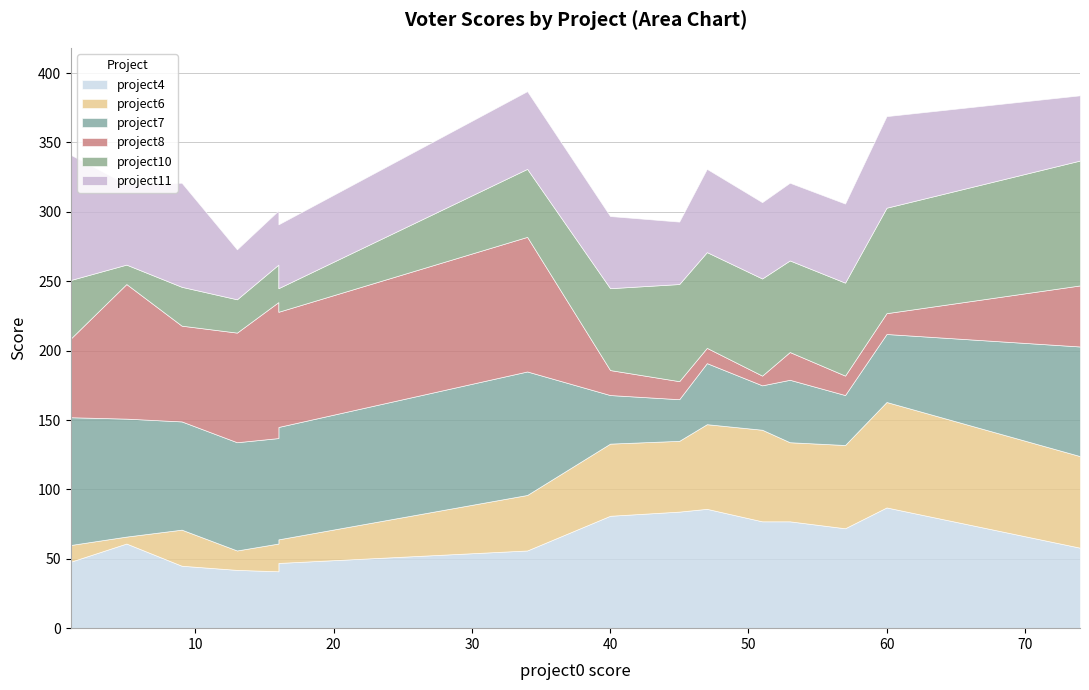

How many intersections are there between project4 and project11?

3